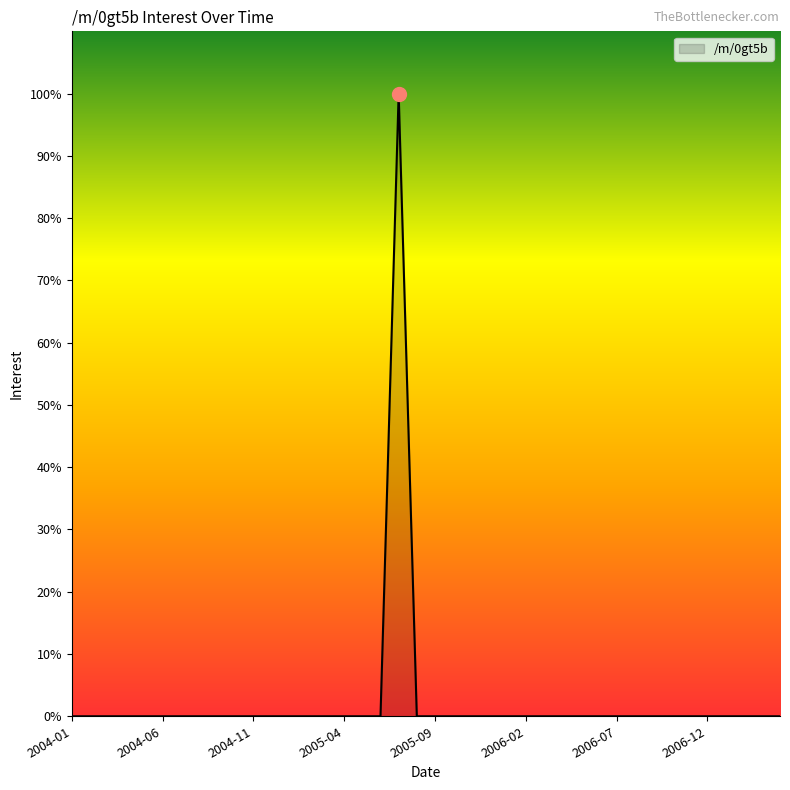

What is the greatest value displayed?

100